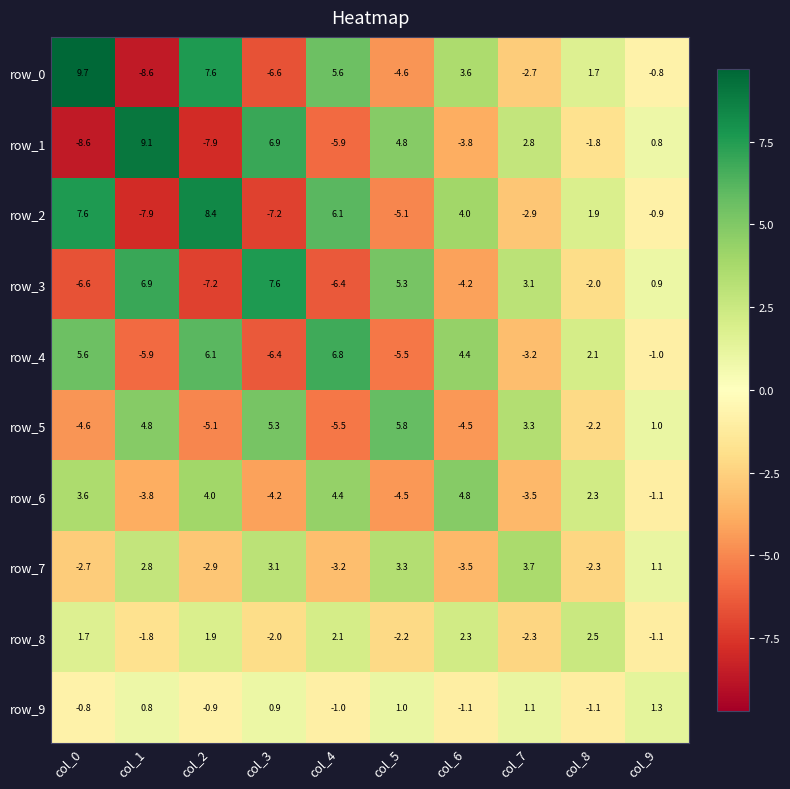

At which label does row_5 reach its peak?

col_5